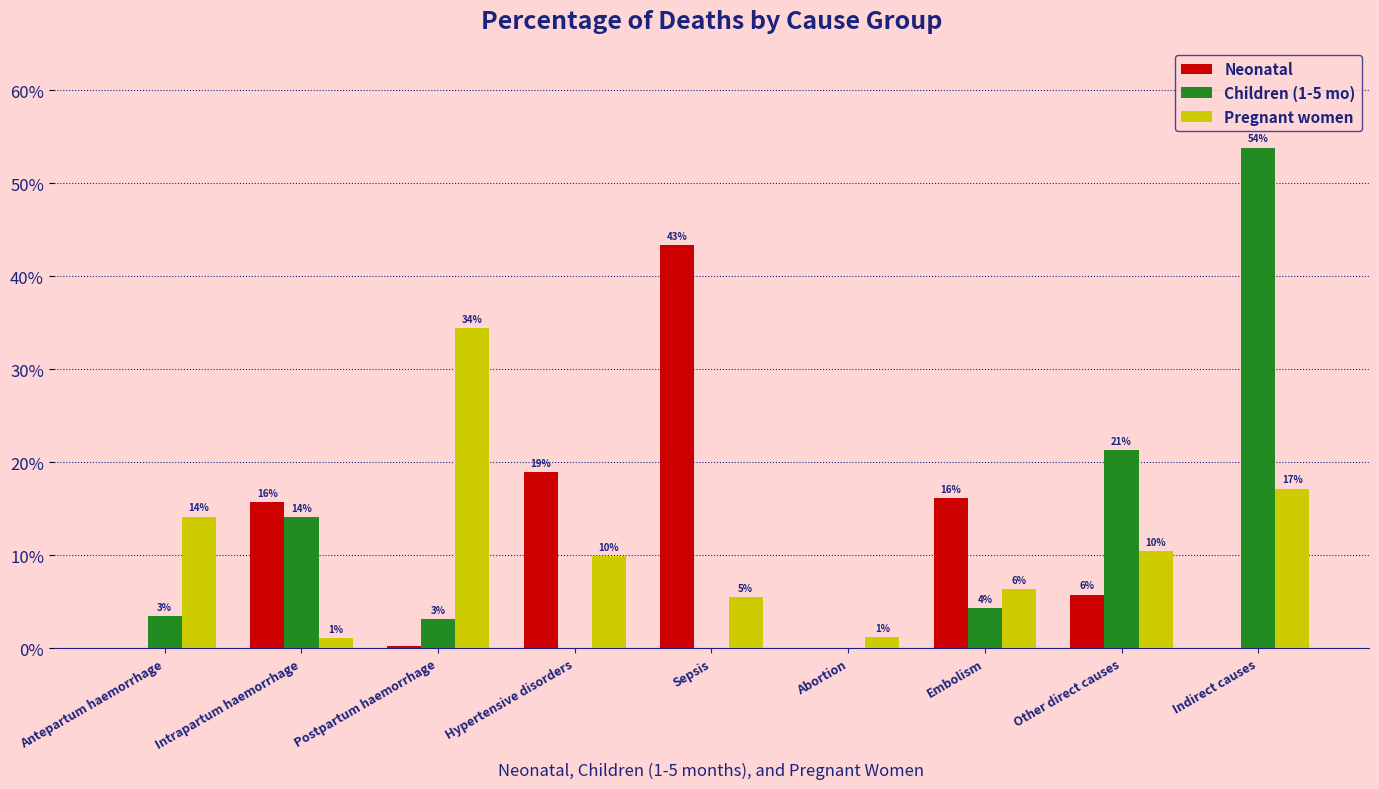

Does the chart contain stacked bars?

No